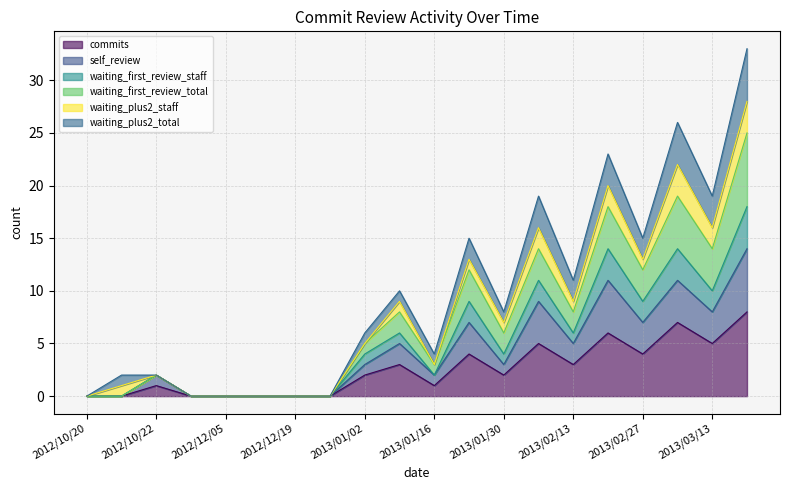

What is the greatest value displayed?

33